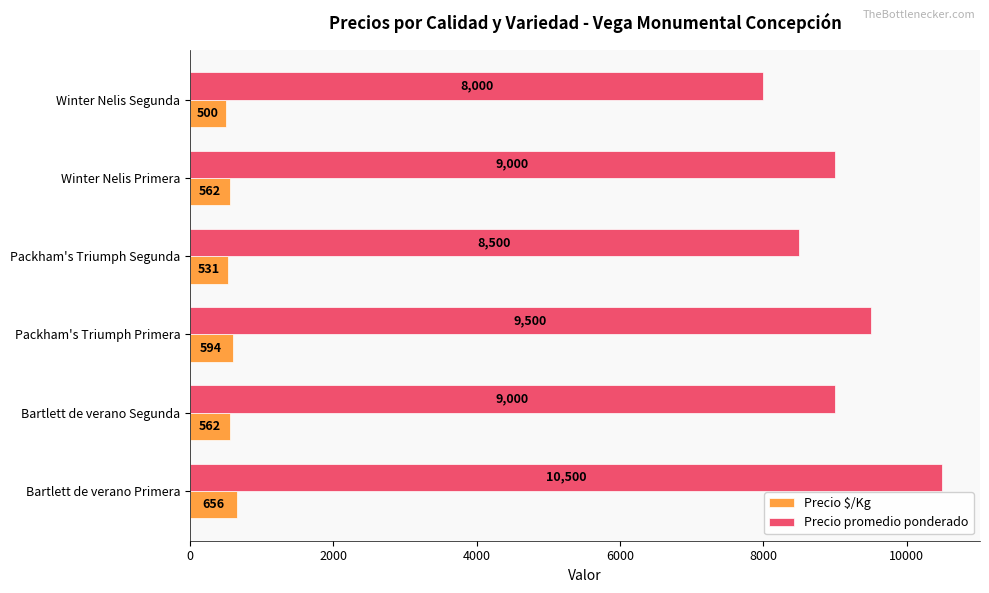

Which series has the largest range (max minus min)?

Precio promedio ponderado